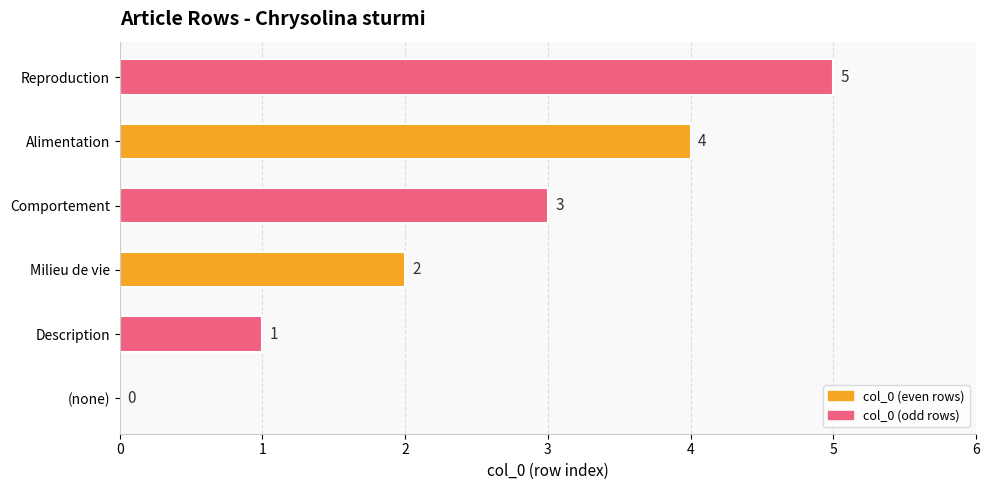

What is the sum of the values at Comportement and Description?

4